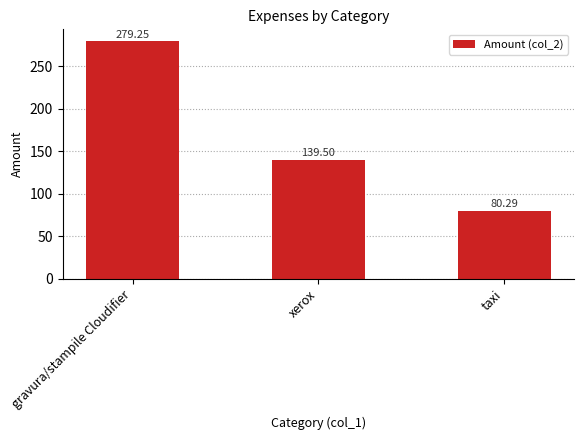

What is the value of the 3rd bar from the left?

80.3